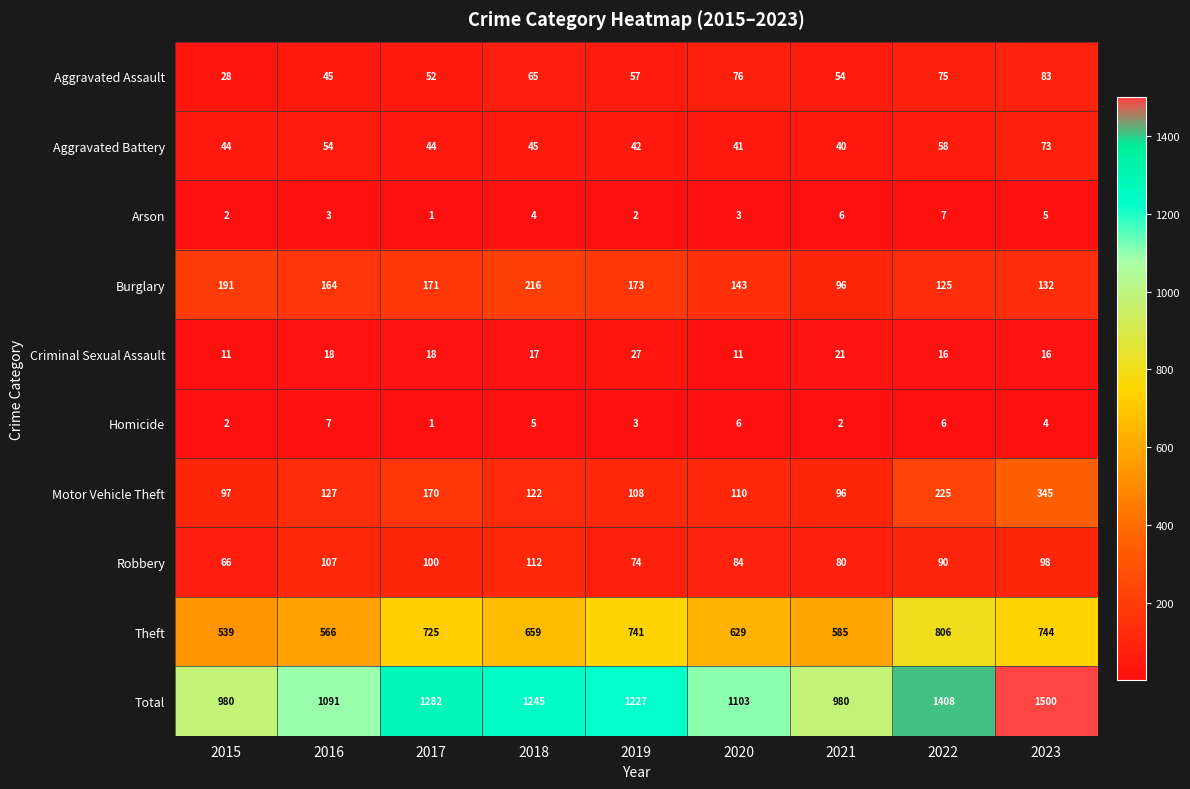

At which category is the sum across all series the highest?

2023